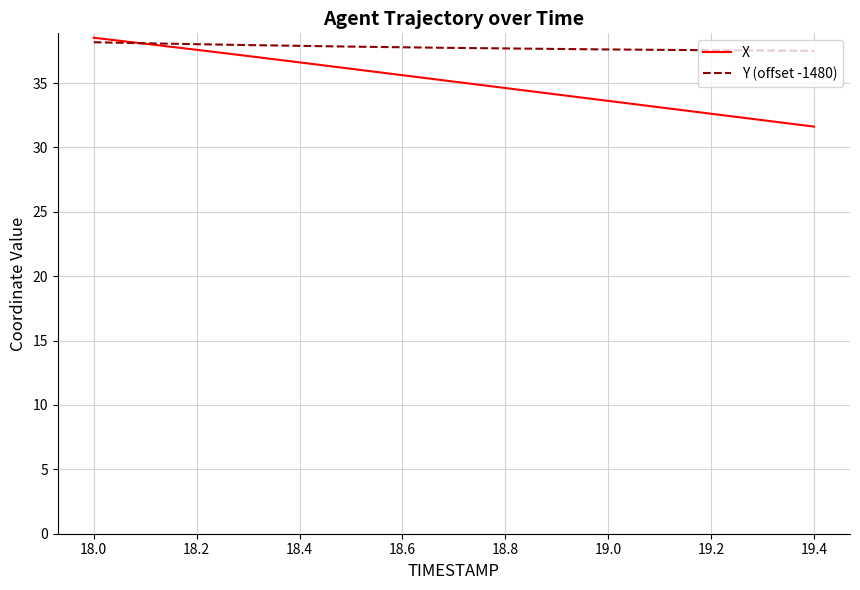

Which series has the widest spread of values?

X